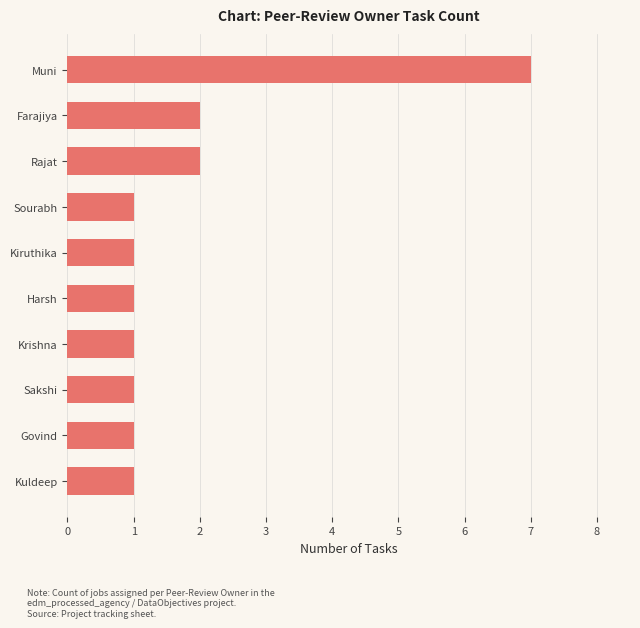

What is the change in value from Sakshi to Muni?

+6